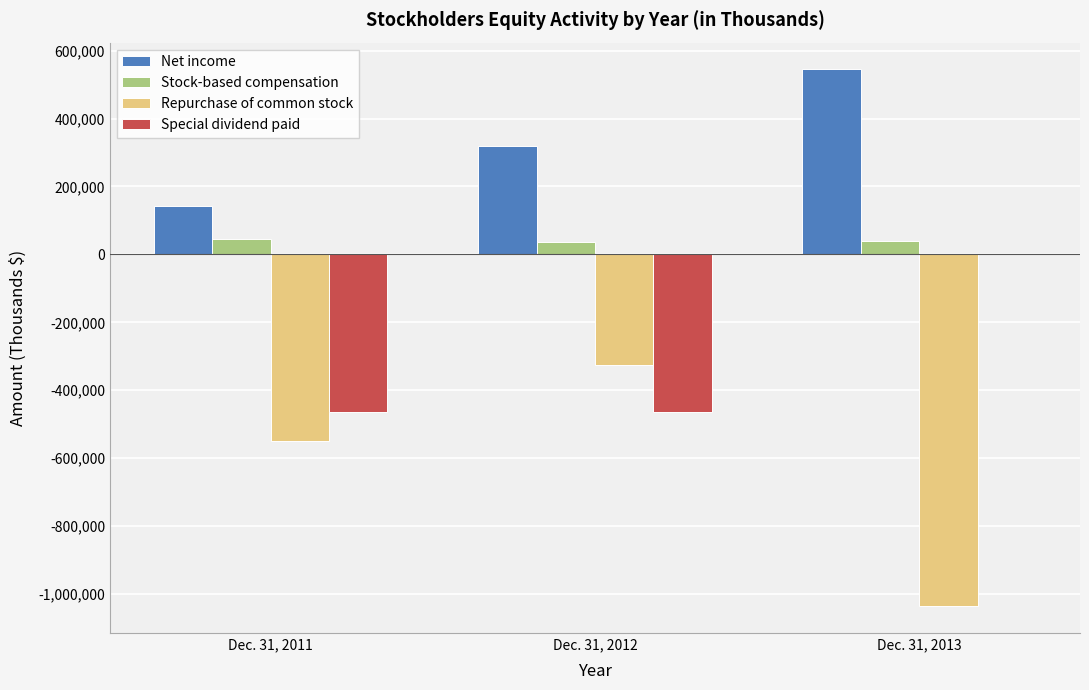

Read the Stock-based compensation value at Dec. 31, 2011.

46438